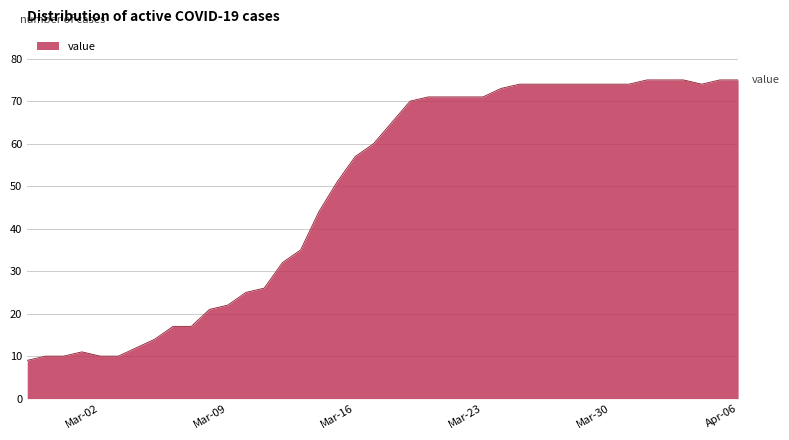

What is the maximum value shown in the chart?

75